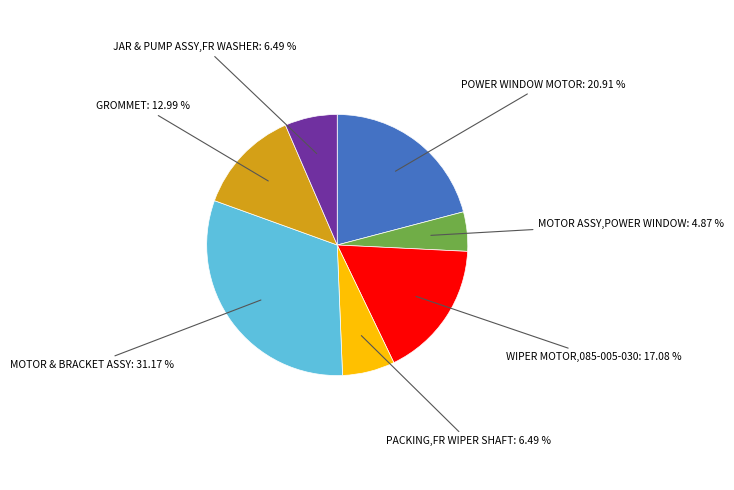

Does any single category account for the majority?

No